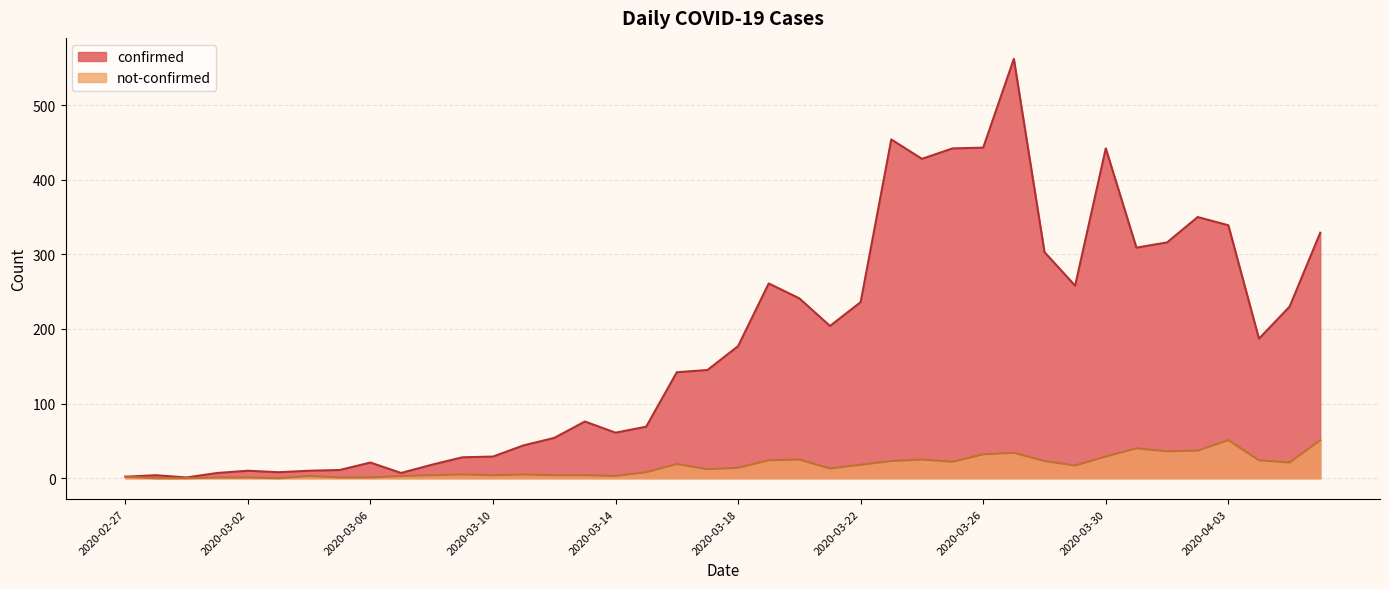

Which series has the largest total across all categories?

confirmed